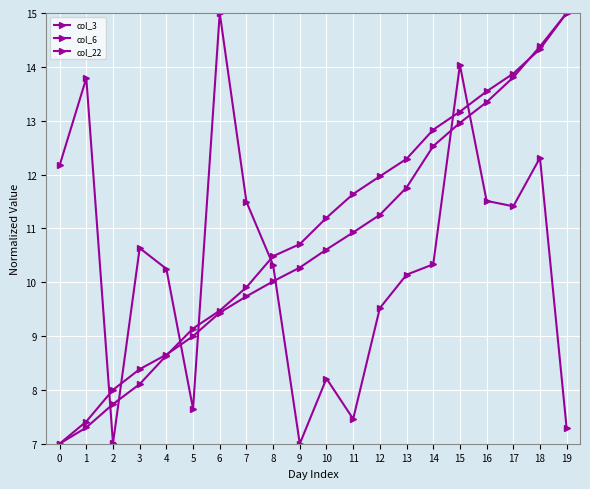

Does the chart have visible grid lines?

Yes